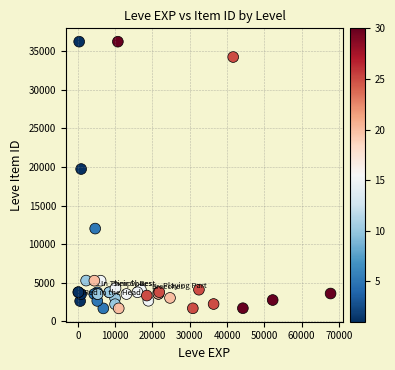

What Y value in the scatter plot is closest to 18967?

19744